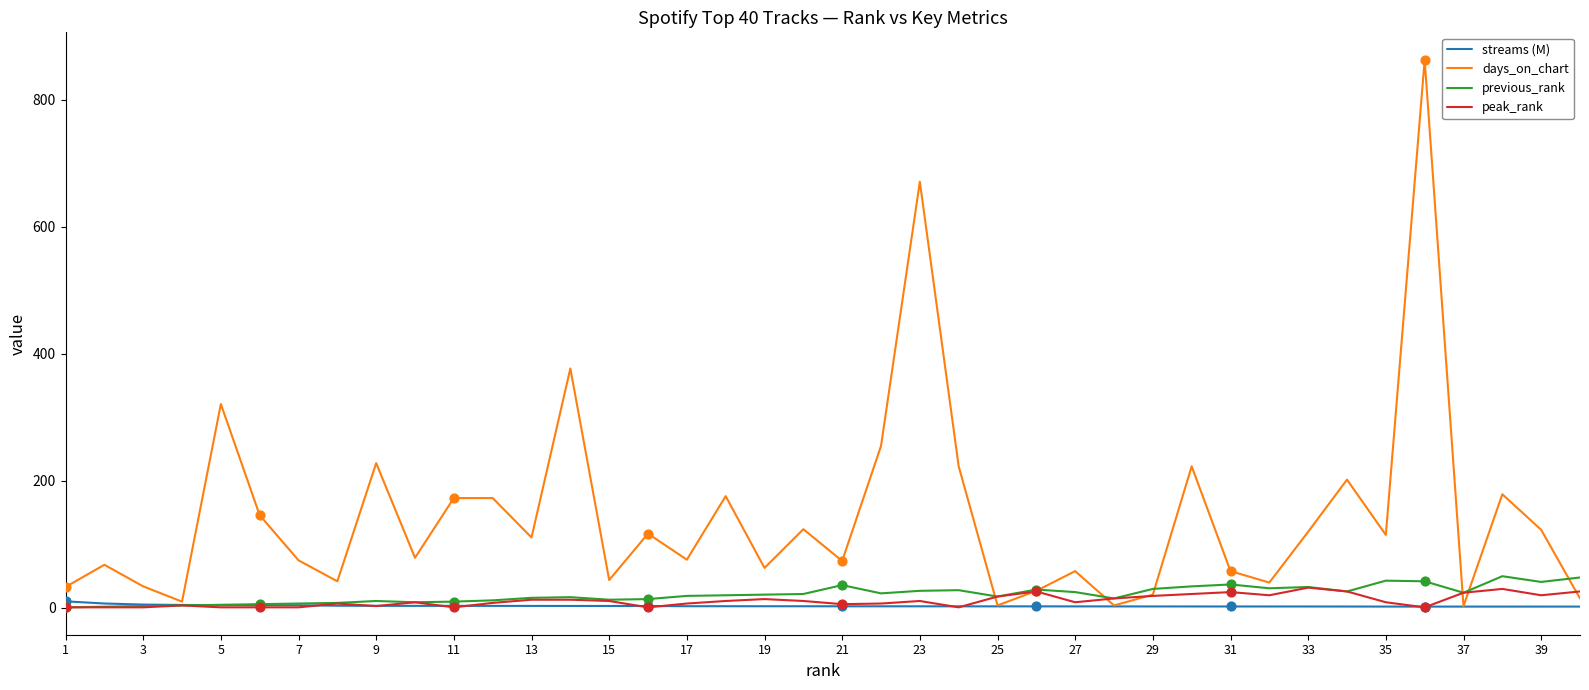

Which series has the widest spread of values?

days_on_chart